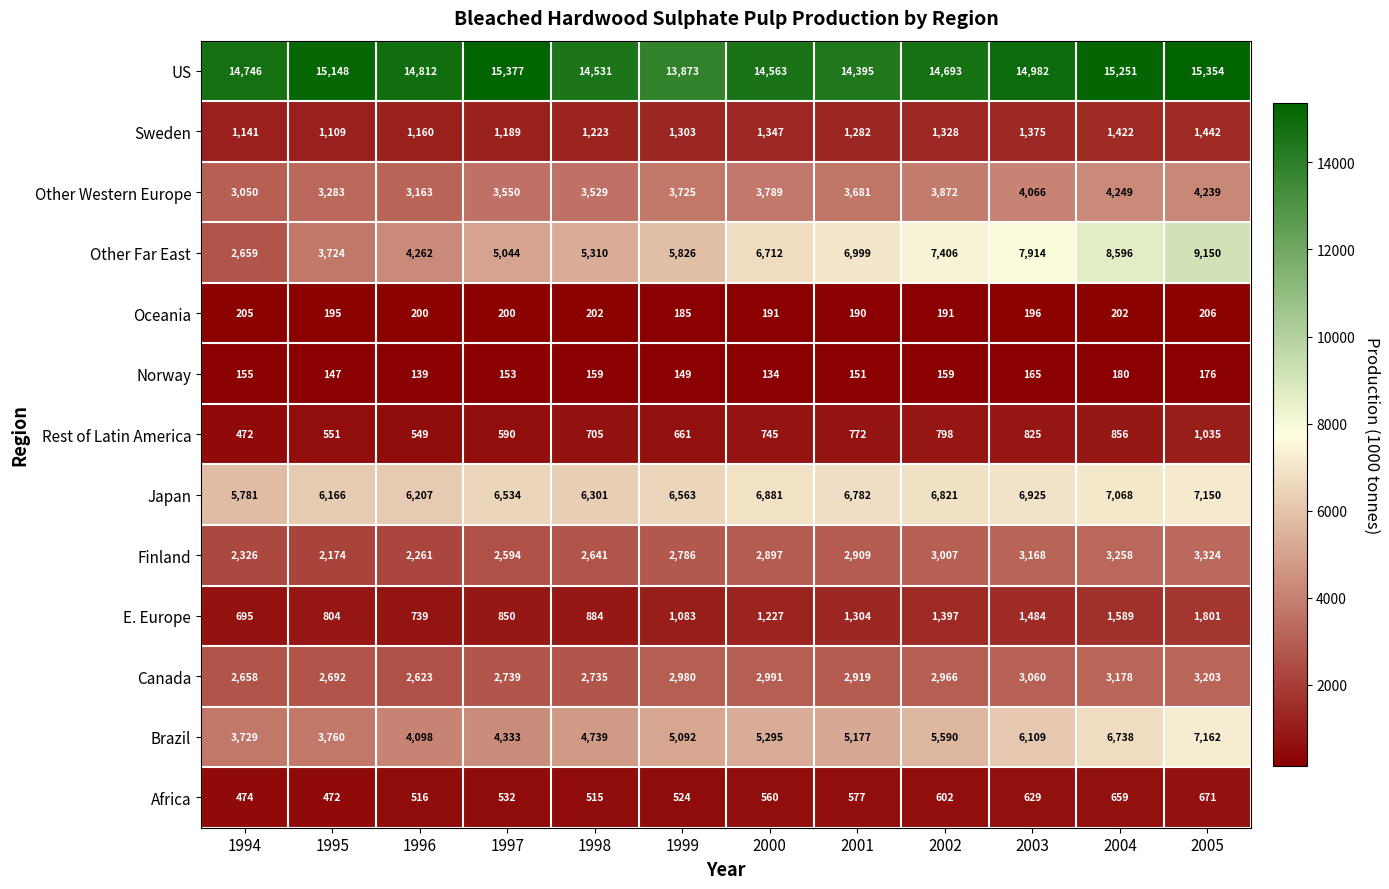

True or false: Brazil has a value of 5691 at 1996.

False